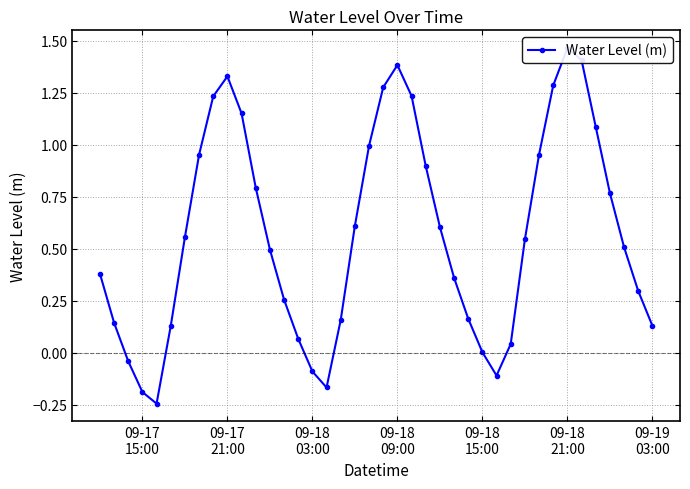

The value at 24 is 0.2. True or false?

False